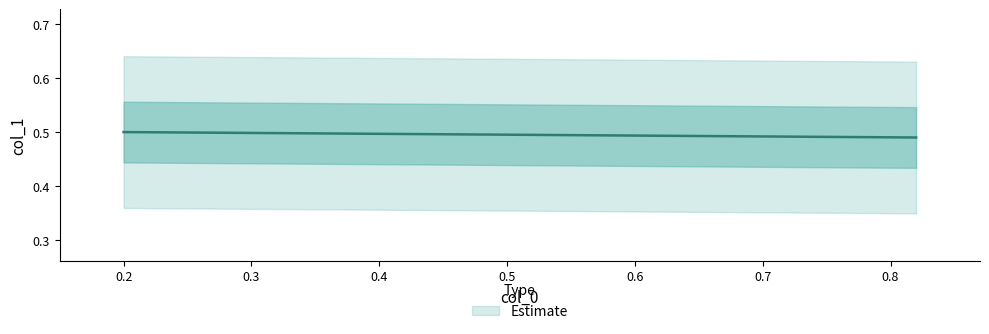

Where is lower nearest to the value 0?

0.82